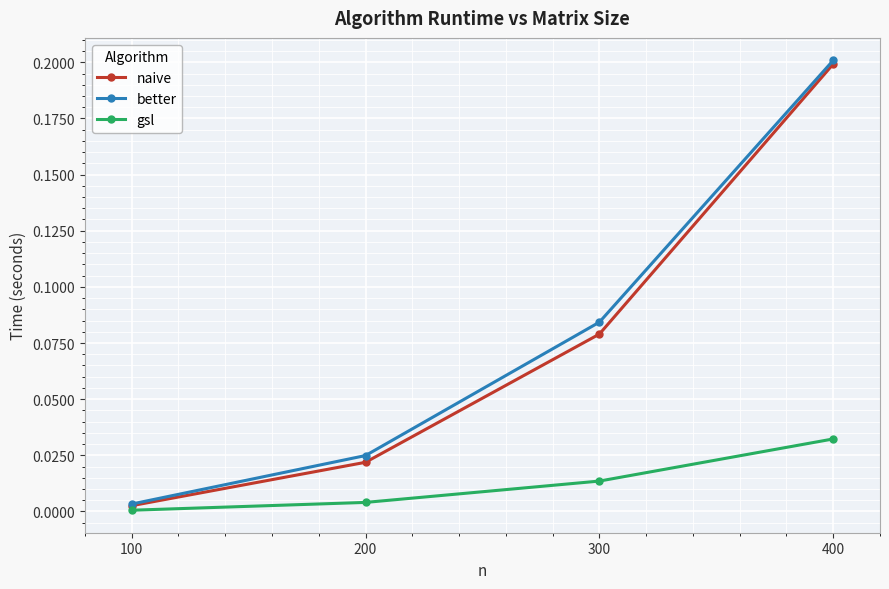

Between 100 and 400, which series saw the biggest shift?

better